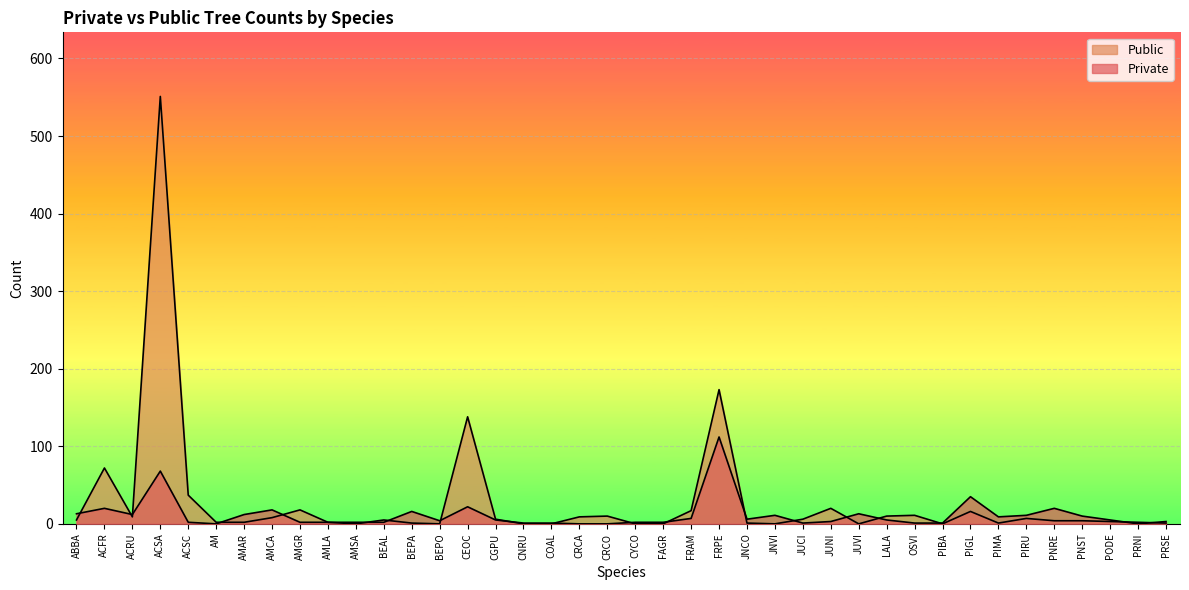

In Private, how many points are higher than both neighbors (excluding endpoints)?

10